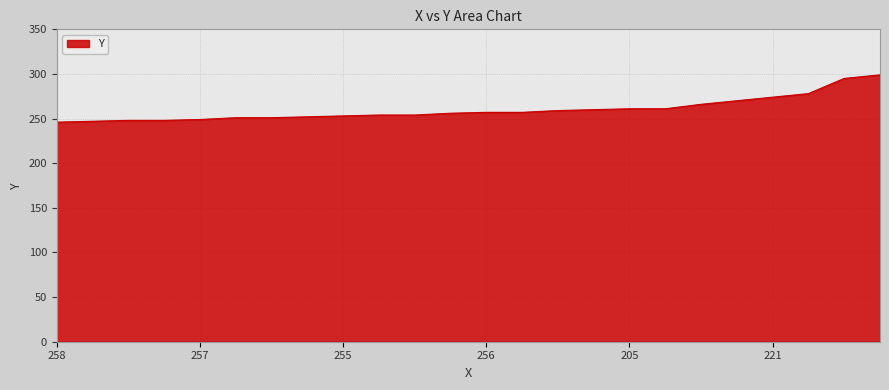

What is the smallest value displayed?

246